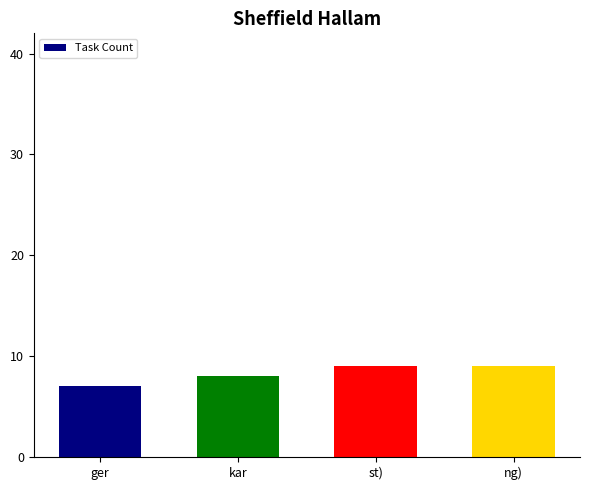

Does the chart contain any negative values?

No